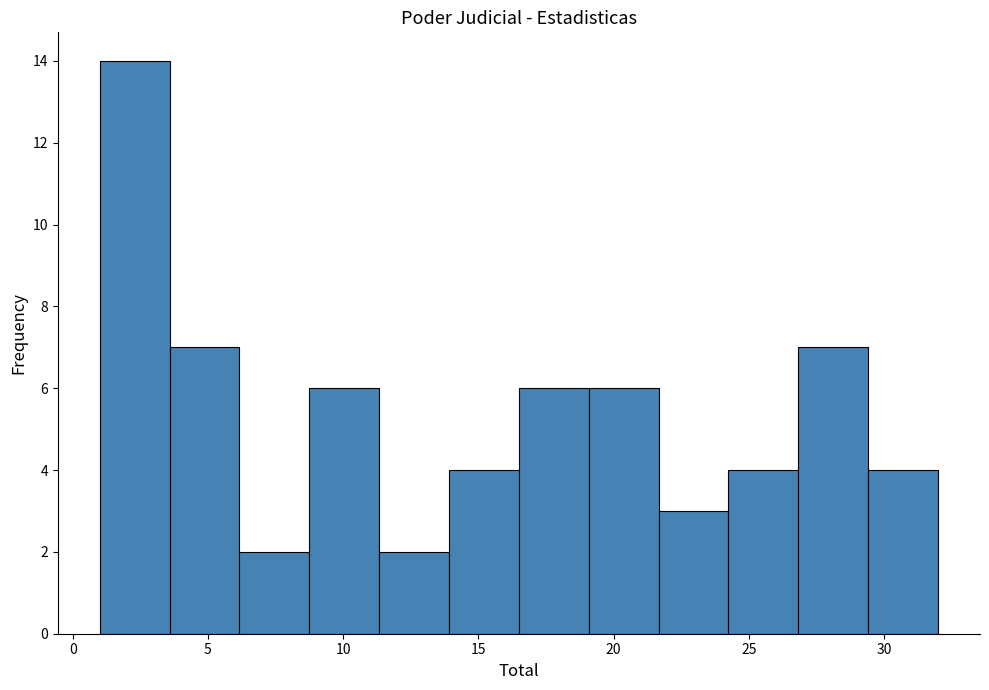

Over which range of the x-axis is the bar tallest?

1.0 to 3.5